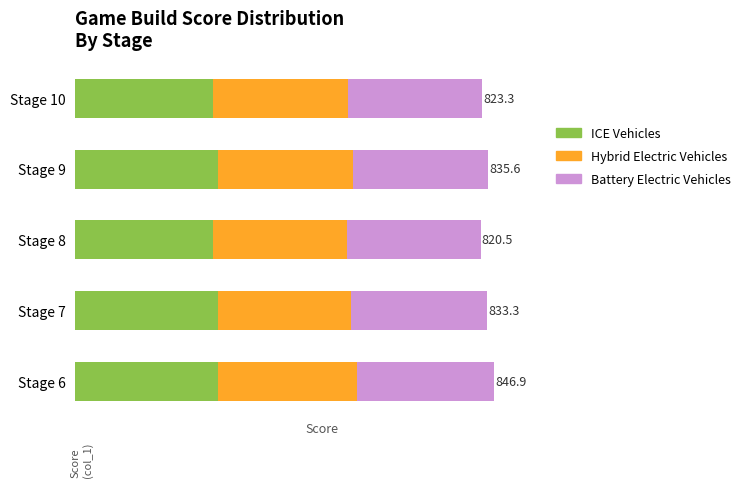

Reading left to right, transcribe all the data shown in this chart.

ICE Vehicles: 0=288.3	1=287.8	2=277.8	3=288.3	4=279.1
Hybrid Electric Vehicles: 0=281.9	1=270.9	2=272.3	3=273.7	4=273.3
Battery Electric Vehicles: 0=276.7	1=274.6	2=270.4	3=273.6	4=270.9